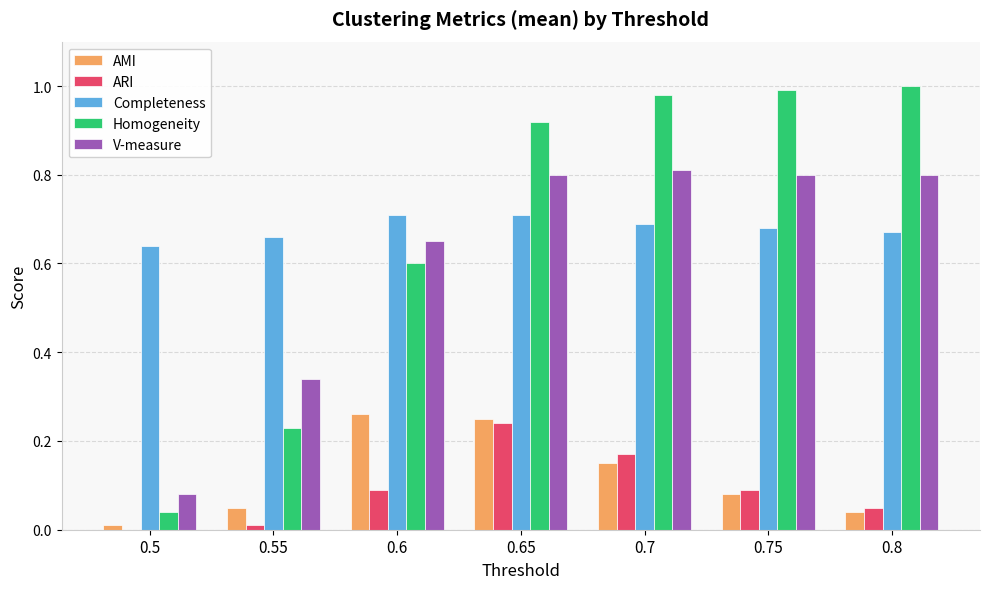

What is the total value across all series at 0.7?

2.8